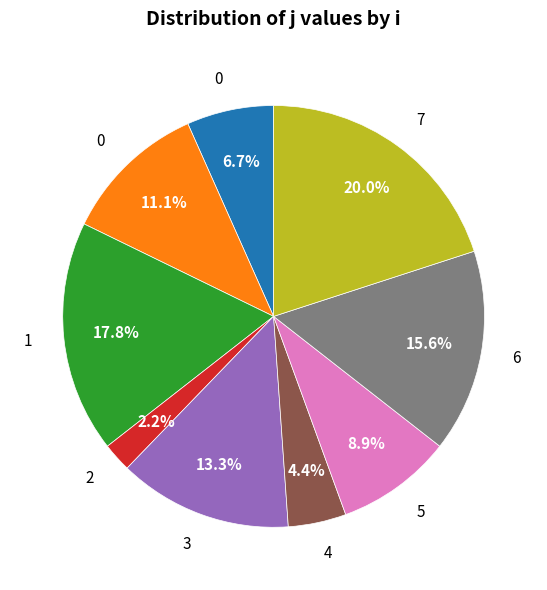

Is there any slice that represents more than half of the pie?

No